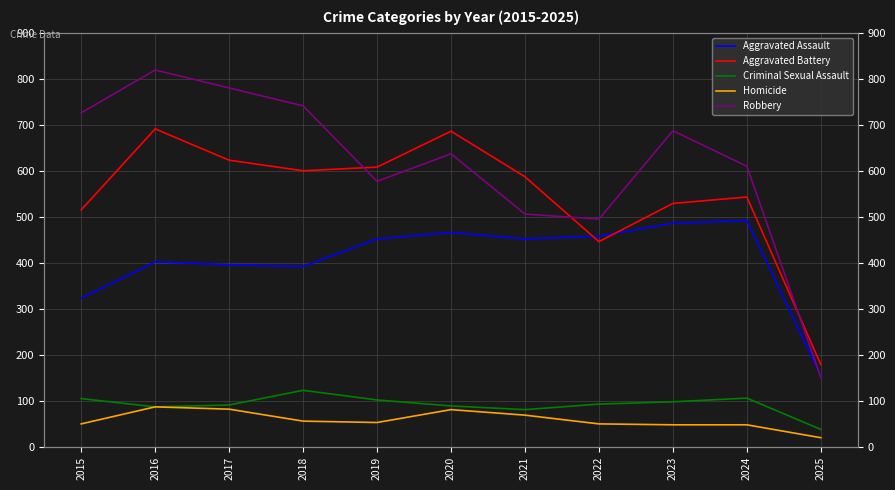

What is the approximate value of Aggravated Assault at 2024?

492